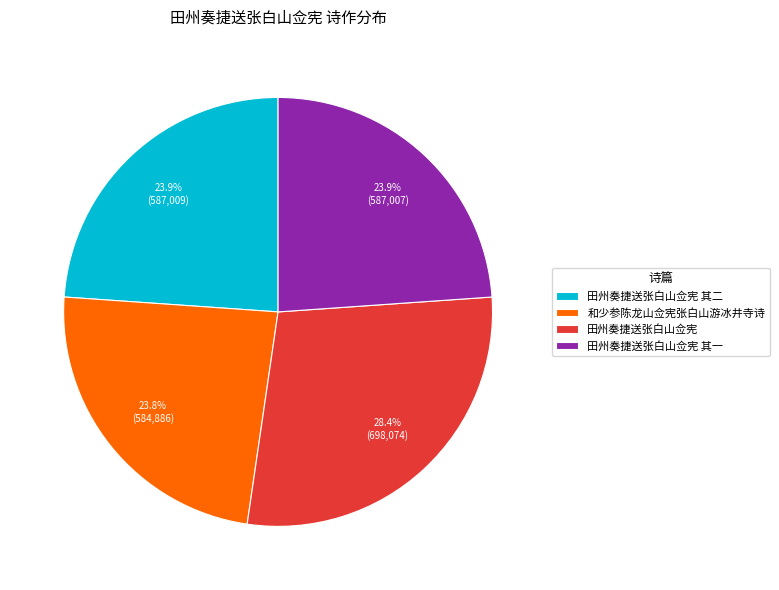

What is the ratio of the value at 田州奏捷送张白山佥宪 其一 to the value at 田州奏捷送张白山佥宪?

0.8